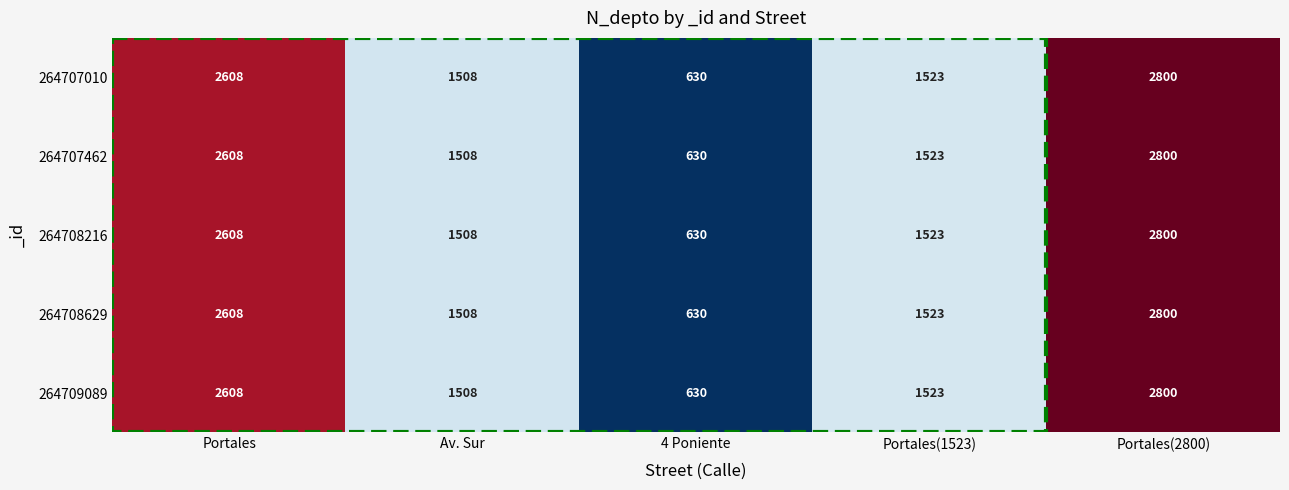

What is the approximate value of 264707010 at Portales, to the nearest 50?

2600